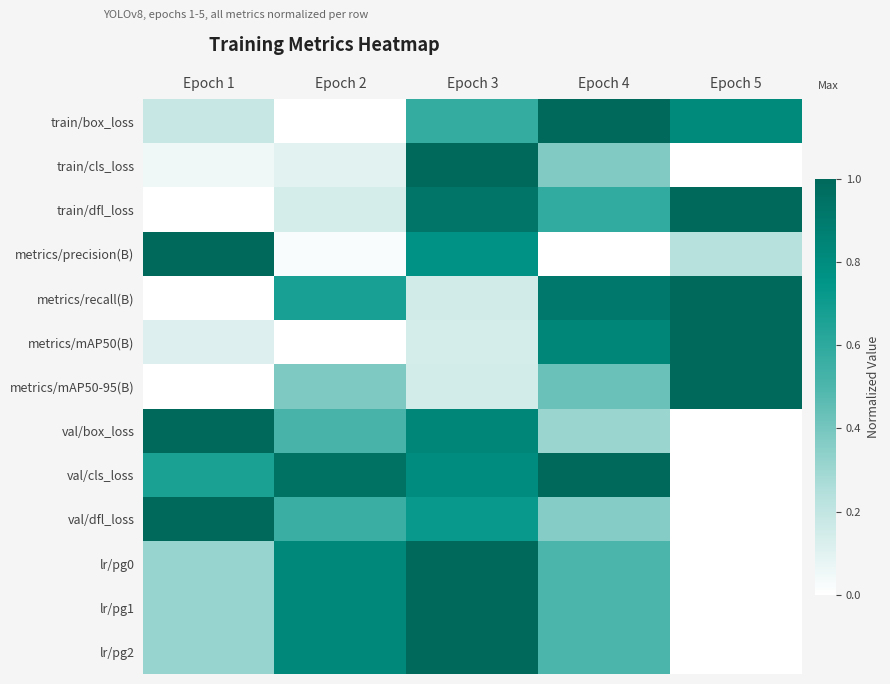

At Epoch 2, list the series in order from largest to smallest.

val/cls_loss, lr/pg0, lr/pg1, lr/pg2, metrics/recall(B), val/dfl_loss, val/box_loss, metrics/mAP50-95(B), train/dfl_loss, train/cls_loss, metrics/precision(B), train/box_loss, metrics/mAP50(B)